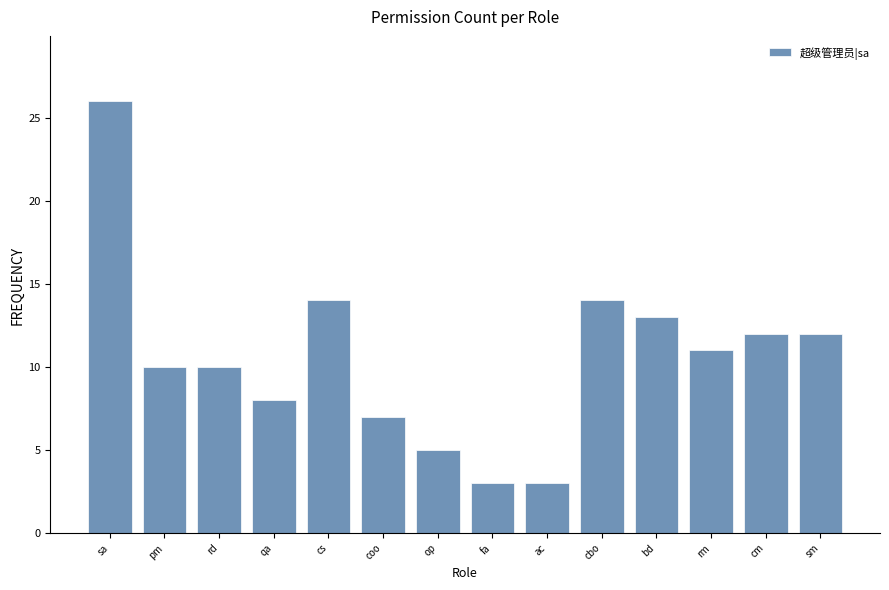

Reading left to right, what are all the values shown in this chart?

26	10	10	8	14	7	5	3	3	14	13	11	12	12